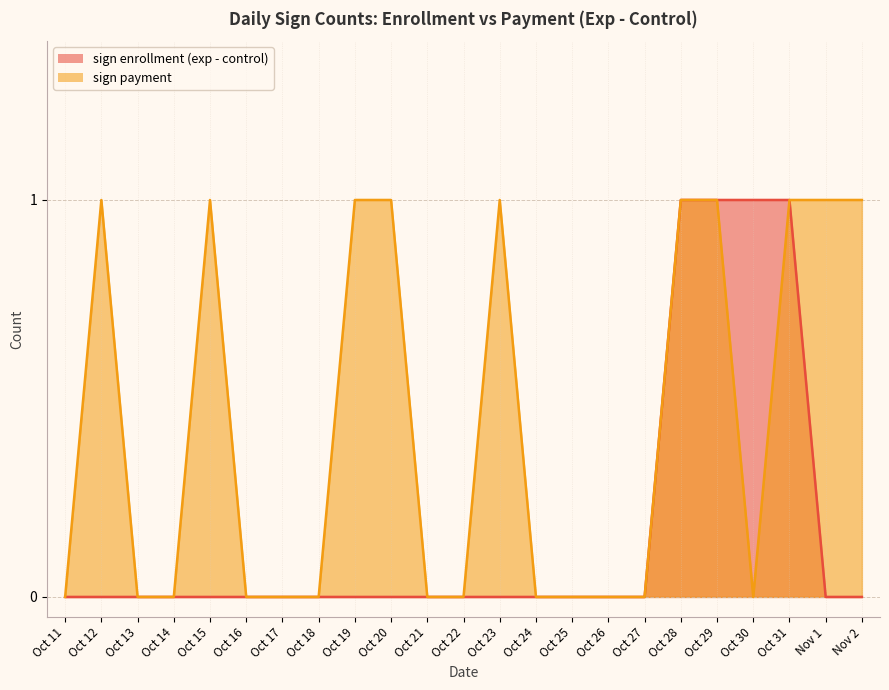

True or false: sign enrollment (exp - control) and sign payment intersect in this chart.

False